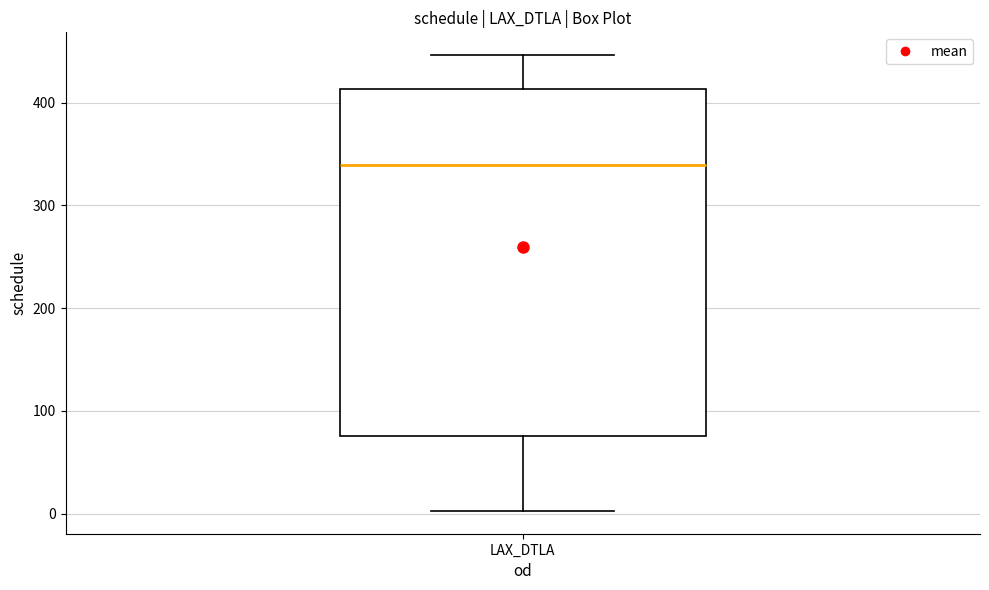

Transcribe this box plot: give where the median line is, the range the box spans, and where the two whiskers end, as read against the y-axis. The values are not printed on the chart, so give them approximately, as read against the axis.

median 340, box 80 to 410, whiskers 0 to 450